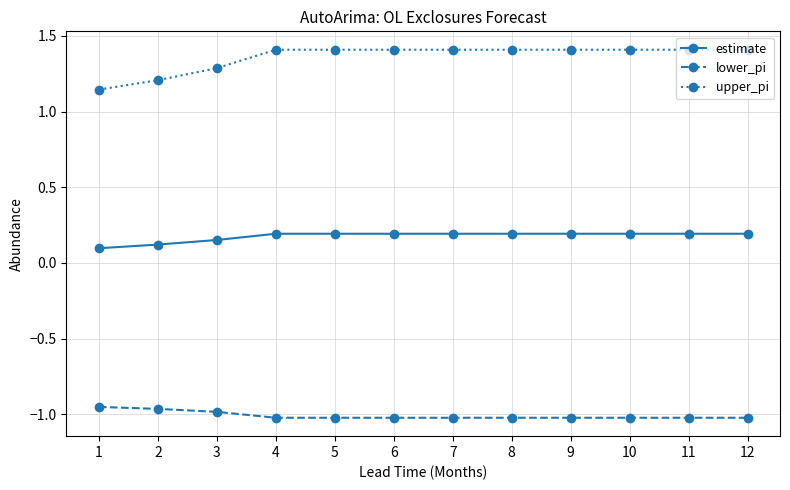

Rank the series by their average value, from highest to lowest.

upper_pi, estimate, lower_pi